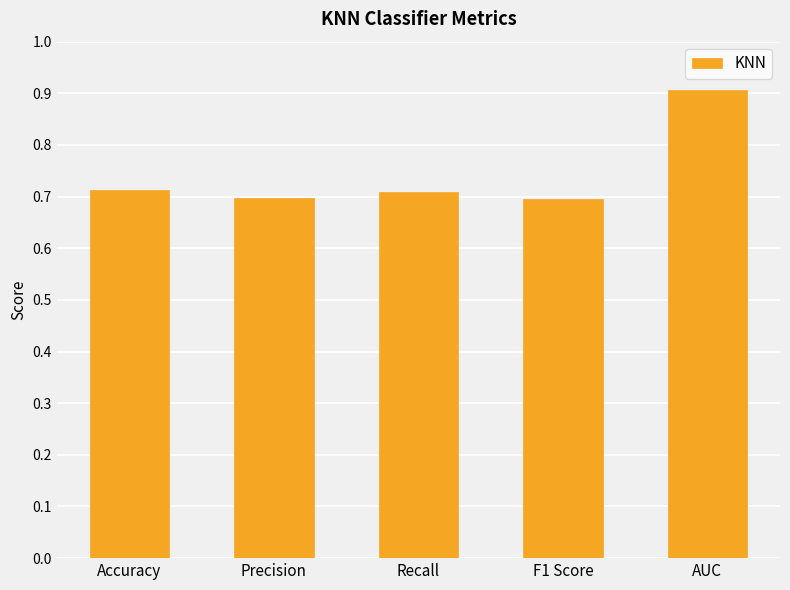

Is it true that the value at Accuracy is 0.7?

True